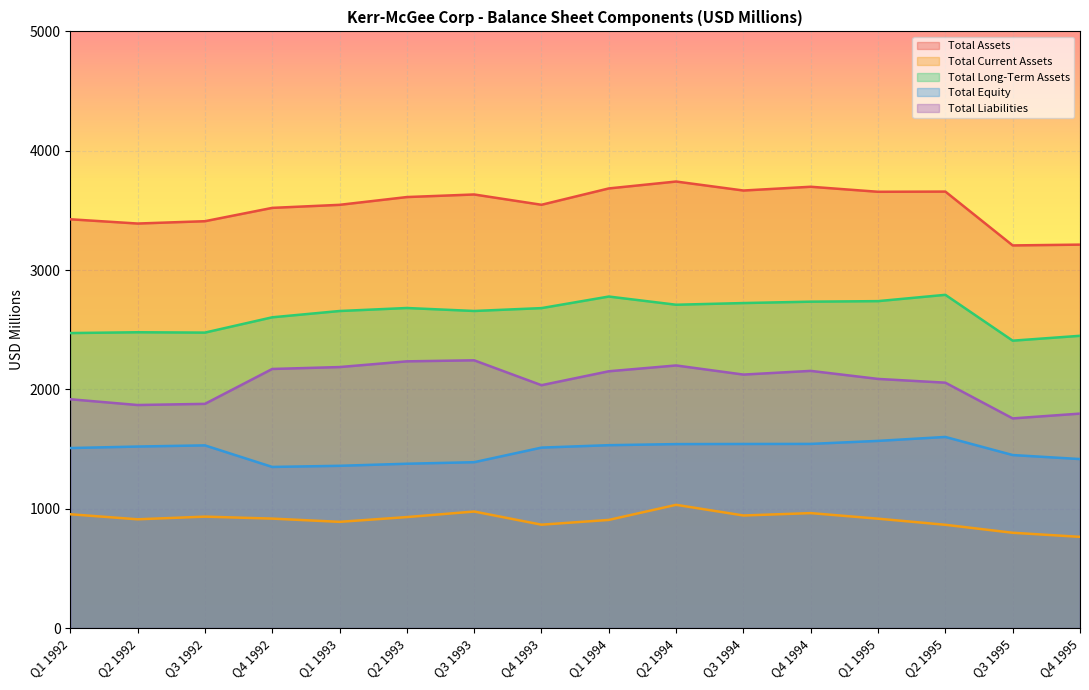

How many interior local valleys does the Total Liabilities series have?

4